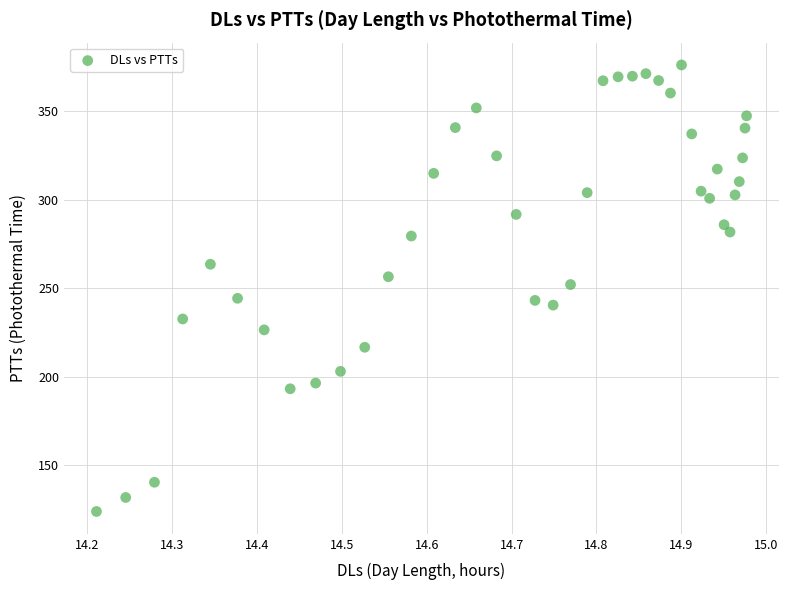

What is the range of Y values (max minus min)?

252.4